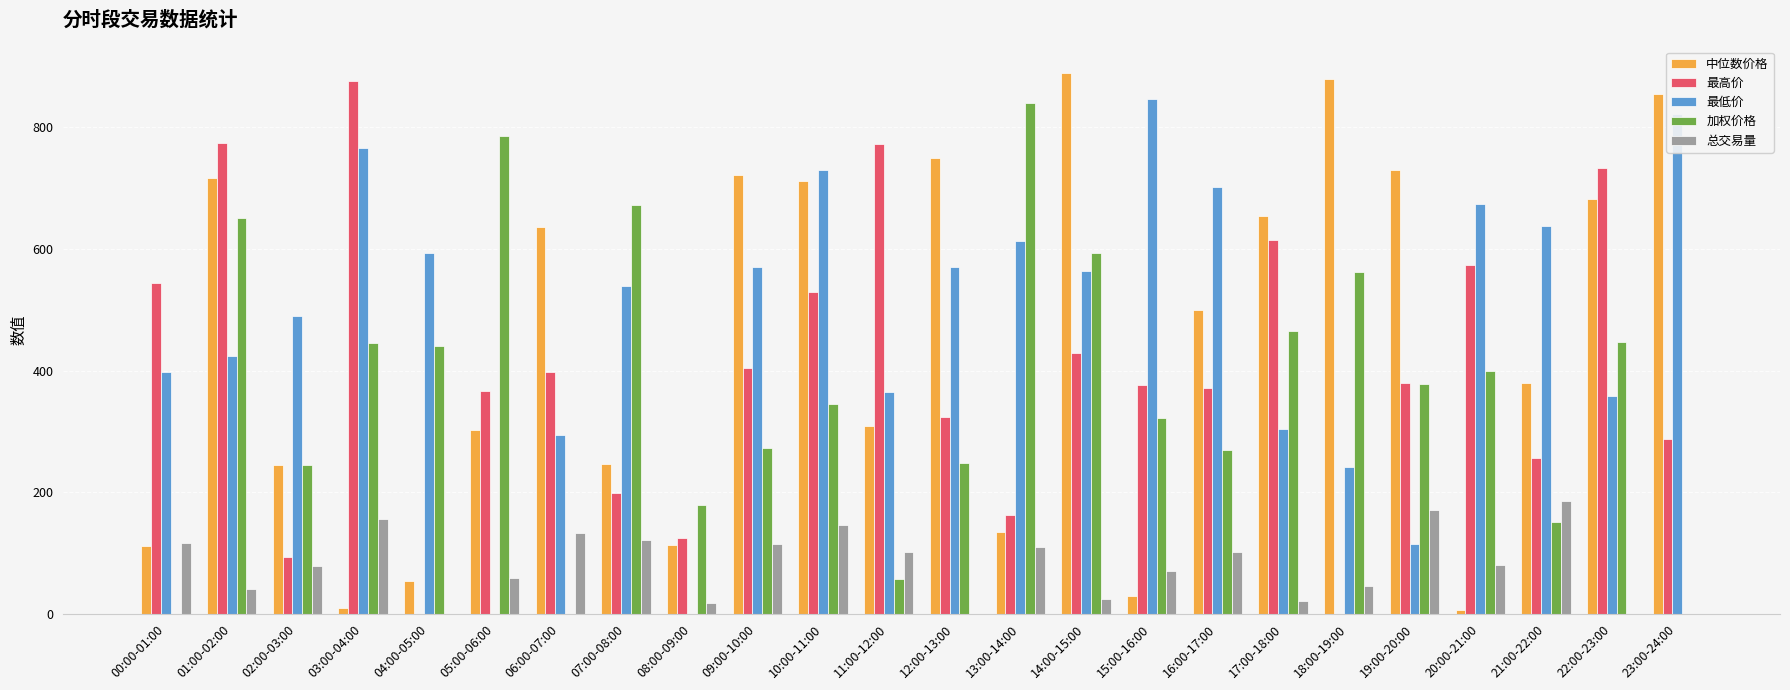

Between 02:00-03:00 and 13:00-14:00, which series saw the biggest shift?

加权价格